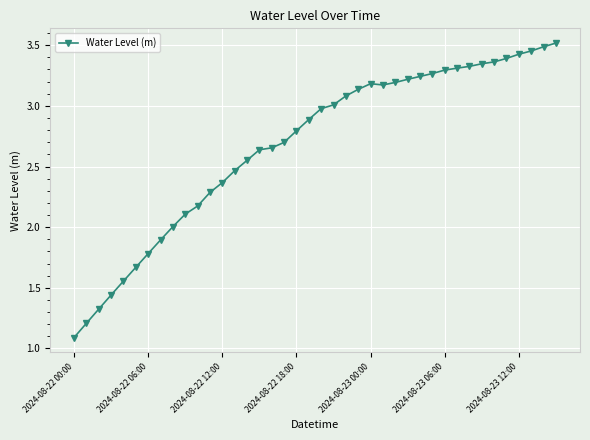

True or false: there are more than 0 points higher than both neighbors.

True